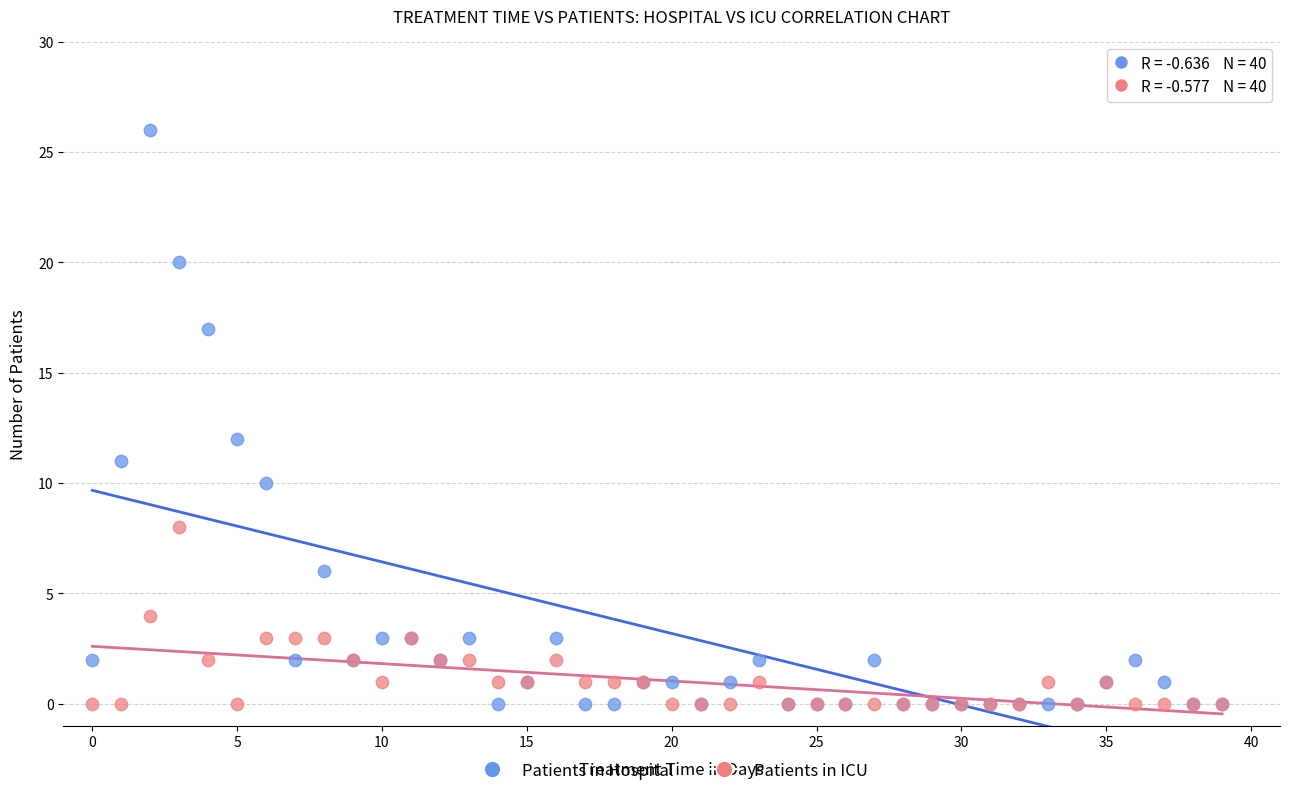

Across all series, what Y value is closest to 13?

12